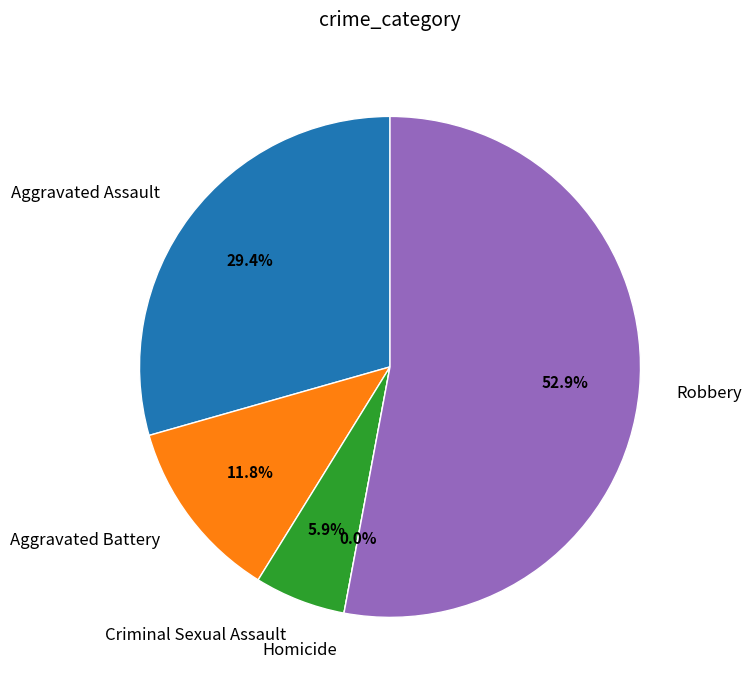

Which slice is the largest?

Robbery